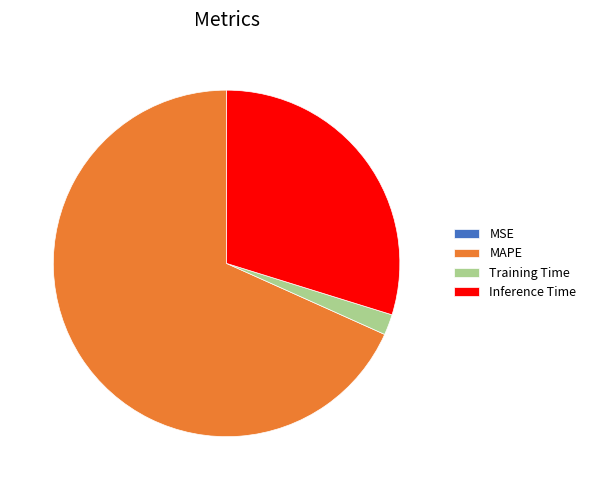

Is the sum of MAPE and Training Time greater than half?

Yes